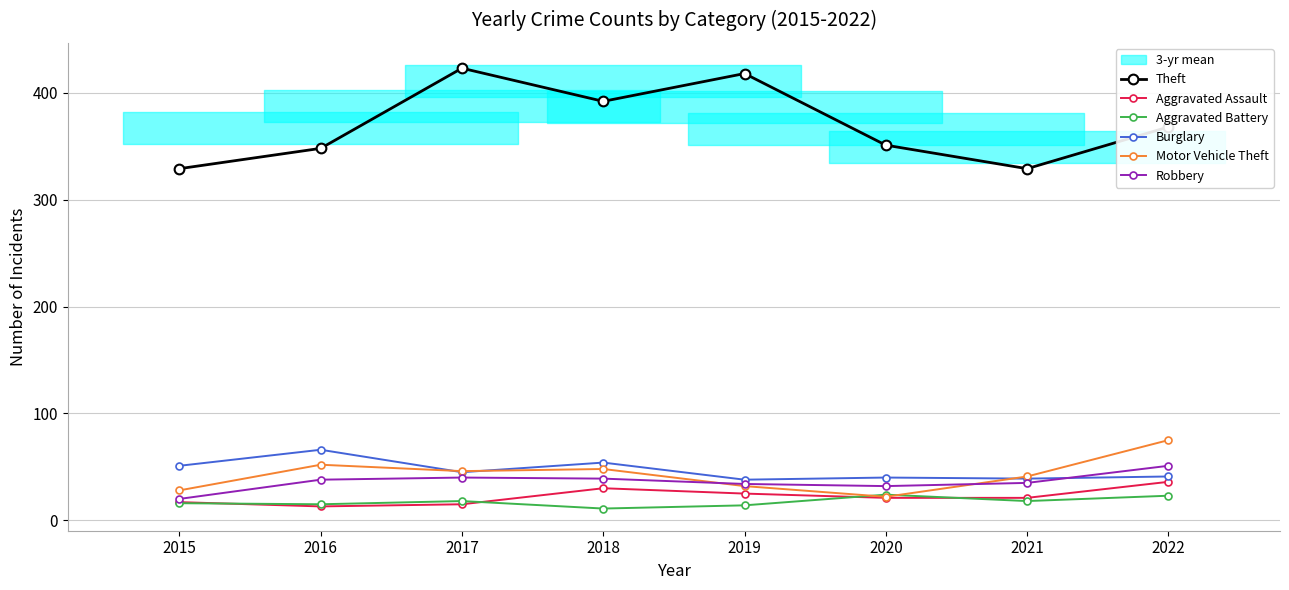

How many values in the Theft series are below 368?

4